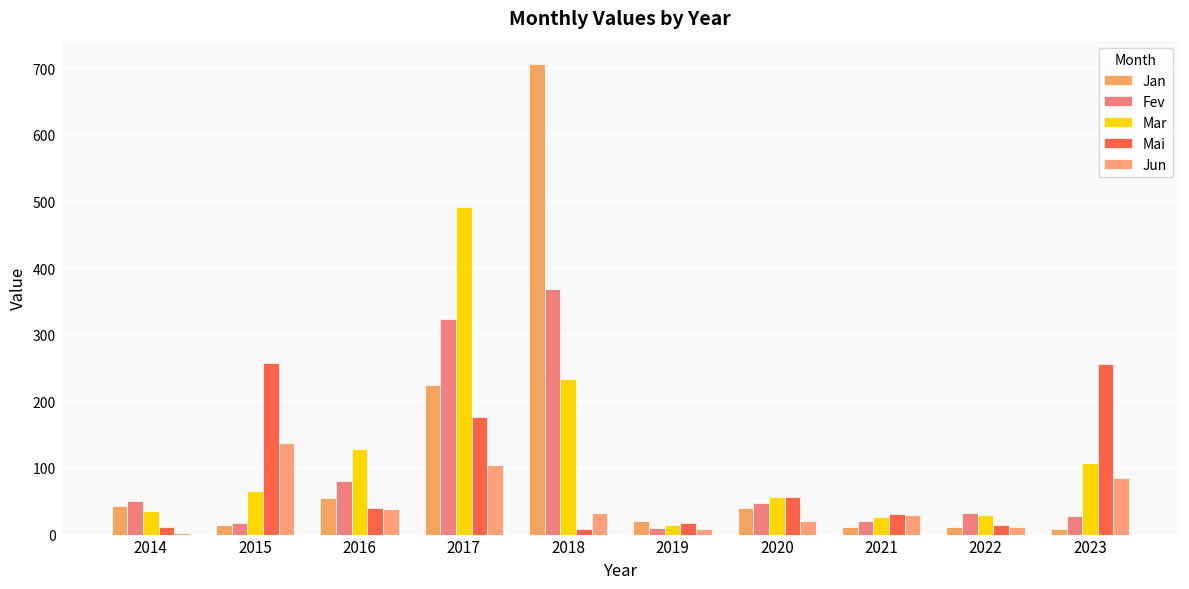

At which label is Mar closest to 252?

2018